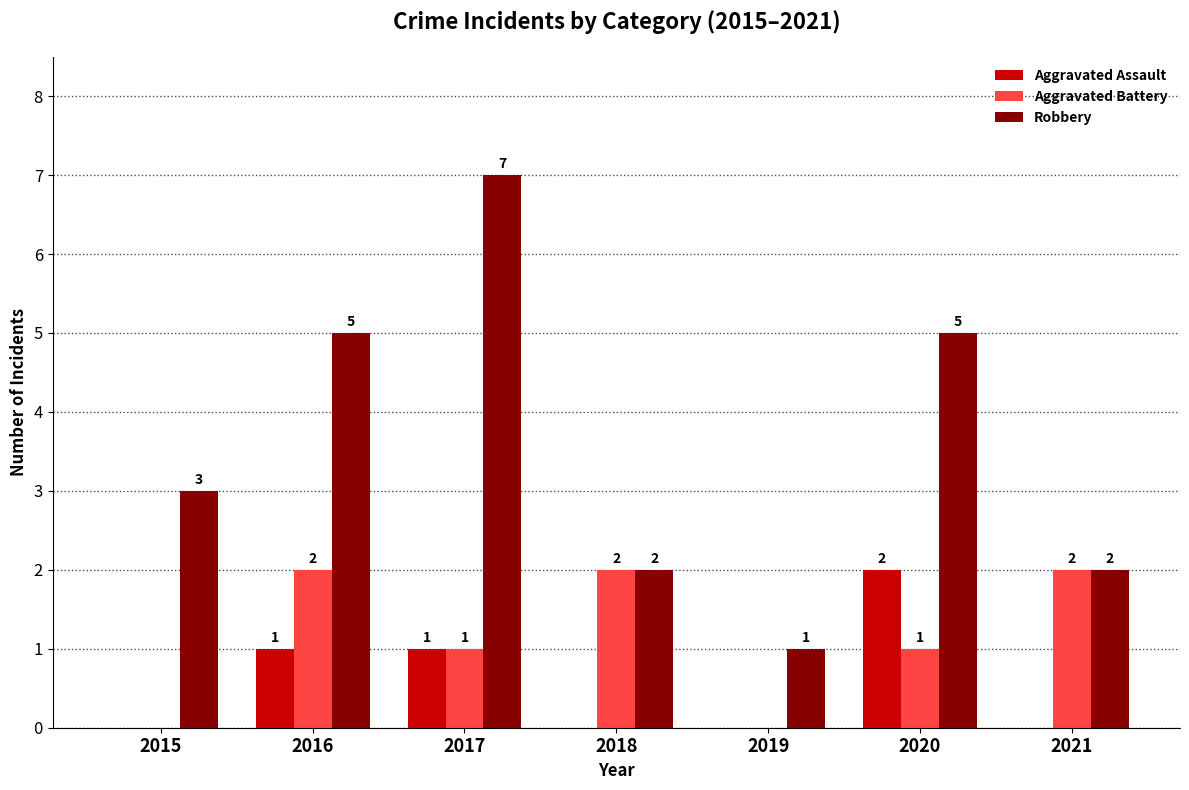

Reading left to right, extract all data points from this chart.

Aggravated Assault: 0	1	1	0	0	2	0
Aggravated Battery: 0	2	1	2	0	1	2
Robbery: 3	5	7	2	1	5	2